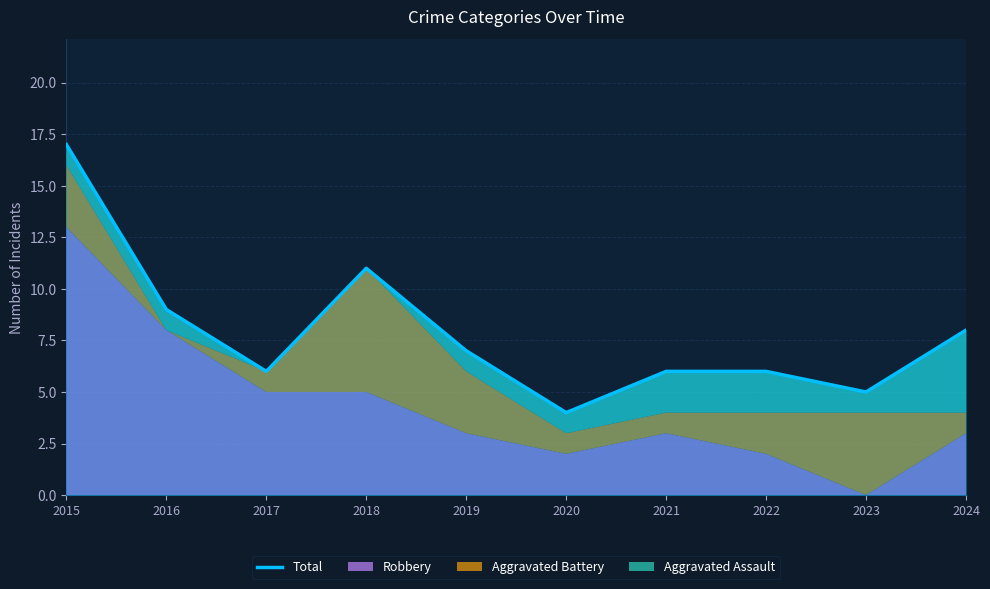

Where is the data nearest to the value 10?

2016